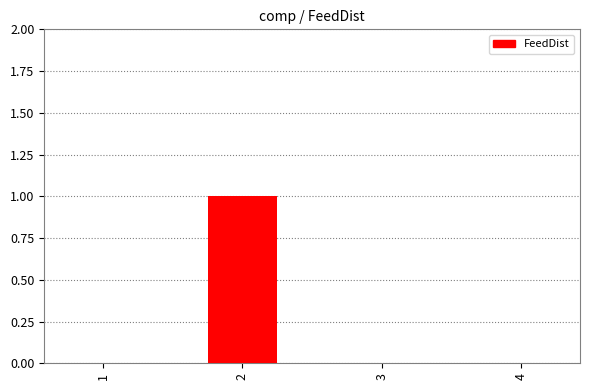

Are the bars grouped side by side (vs. stacked)?

No